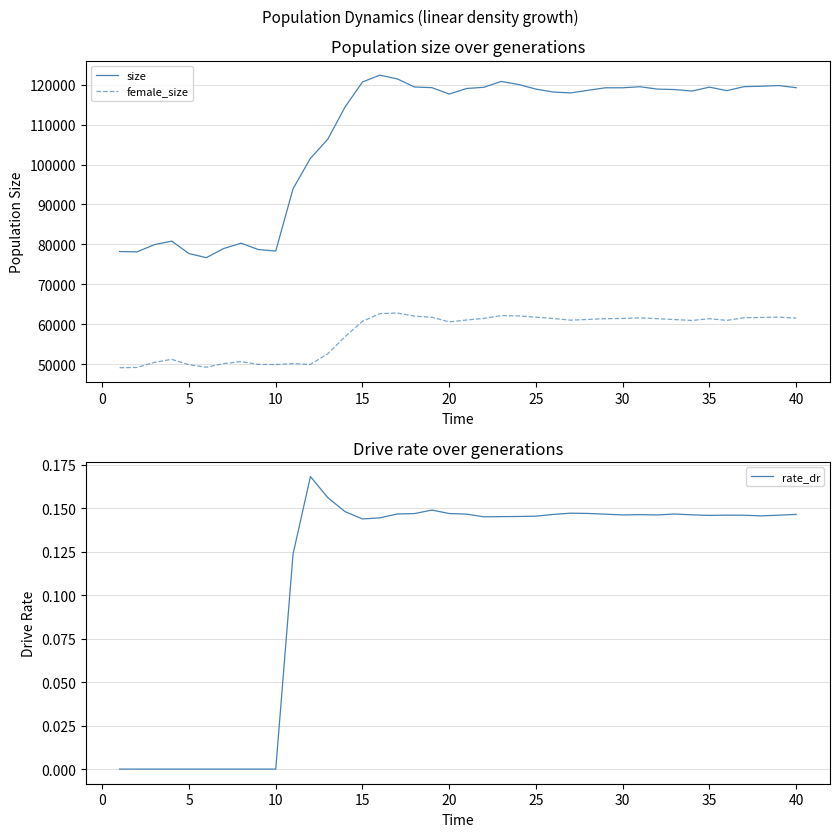

Which series has the largest range (max minus min)?

size